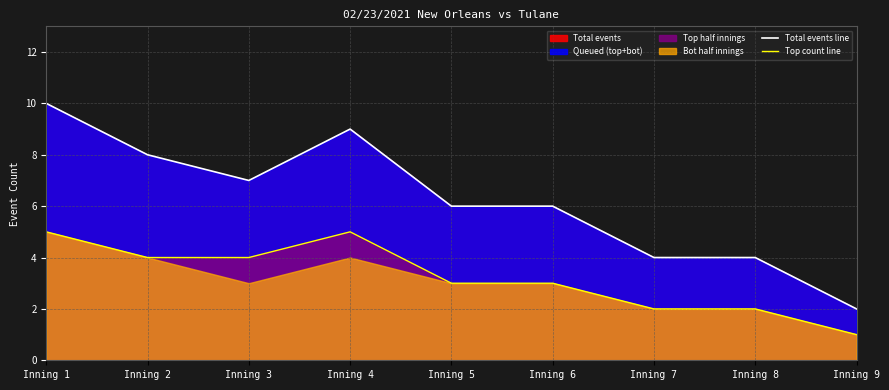

True or false: Top count line and Total events line cross at least once.

False